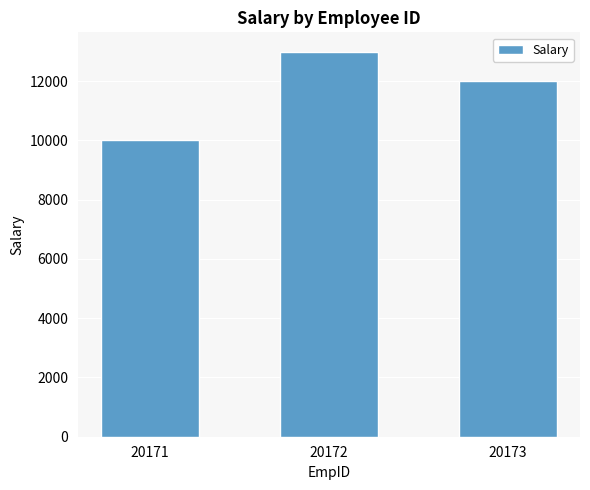

Rank the categories by value from highest to lowest.

20172, 20173, 20171